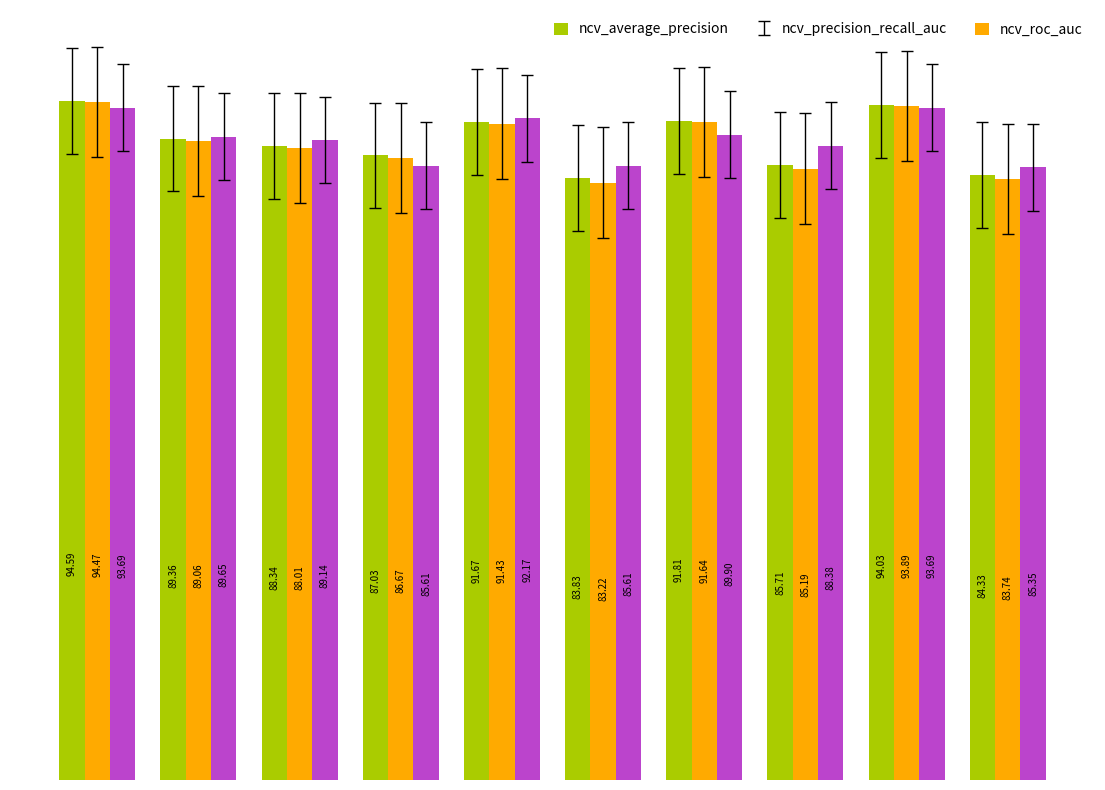

What is the value of the ncv_roc_auc bar at the 3rd from the left?

89.1